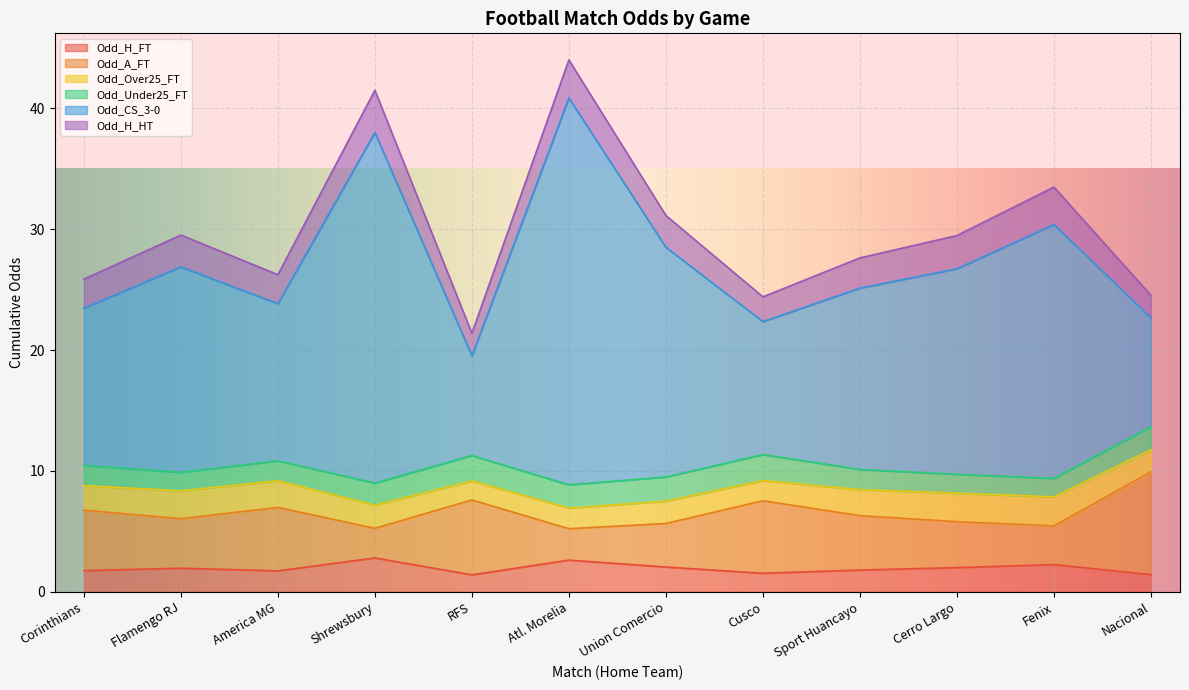

What is the lowest value of the Odd_H_FT series?

1.4